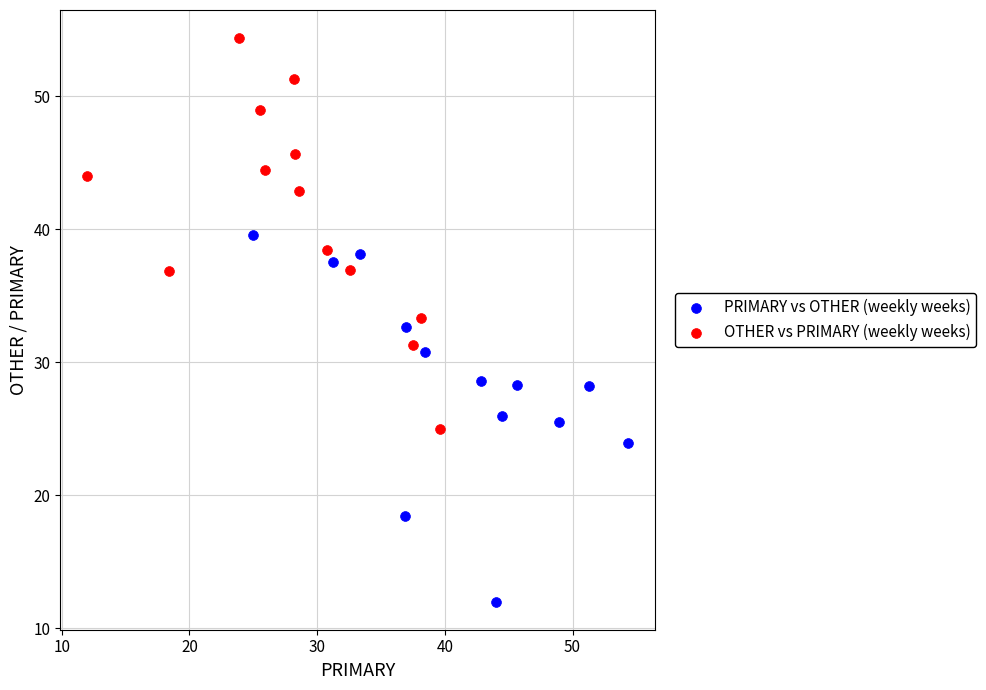

Which series contains the highest Y value?

OTHER vs PRIMARY (weekly weeks)